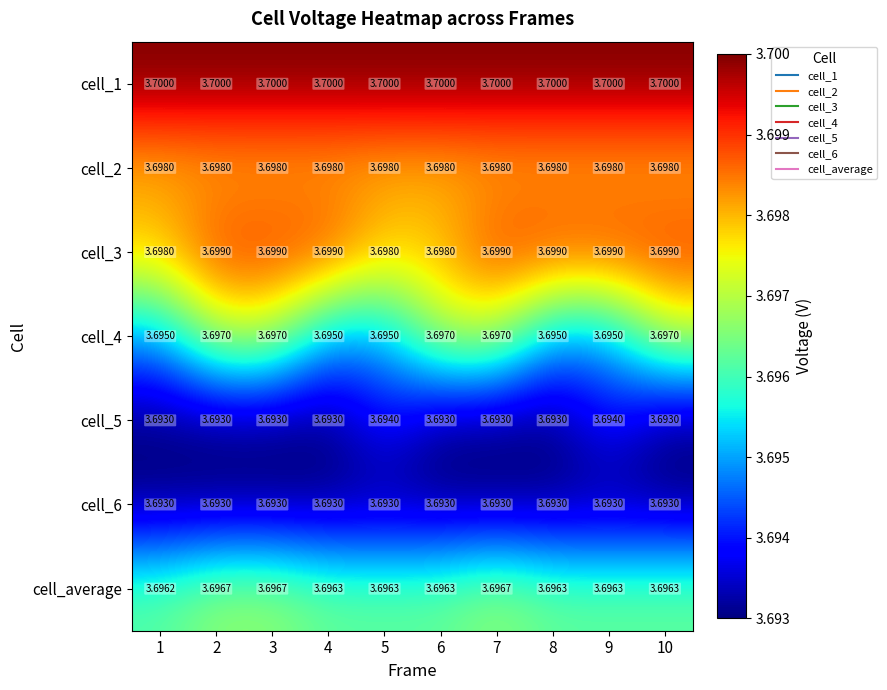

Is the value of cell_1 at 1 greater than the value of cell_6 at 2?

Yes